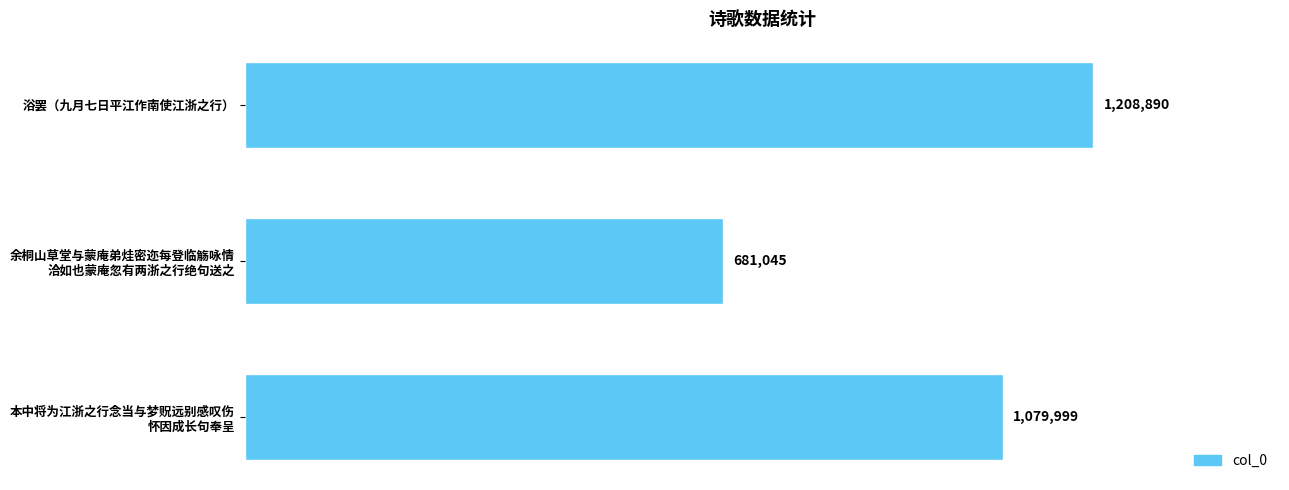

At which category does the chart reach its minimum across all series?

余桐山草堂与蒙庵弟烓密迩每登临觞咏情
洽如也蒙庵忽有两浙之行绝句送之